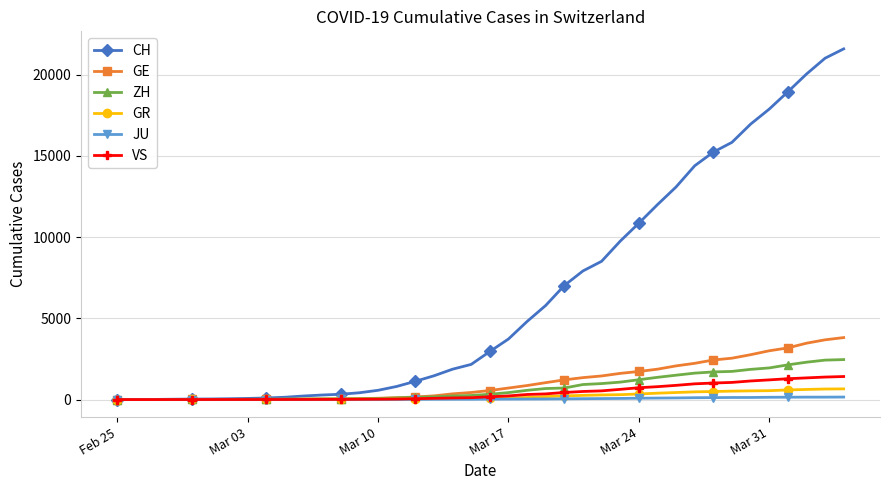

Which series has the widest spread of values?

CH